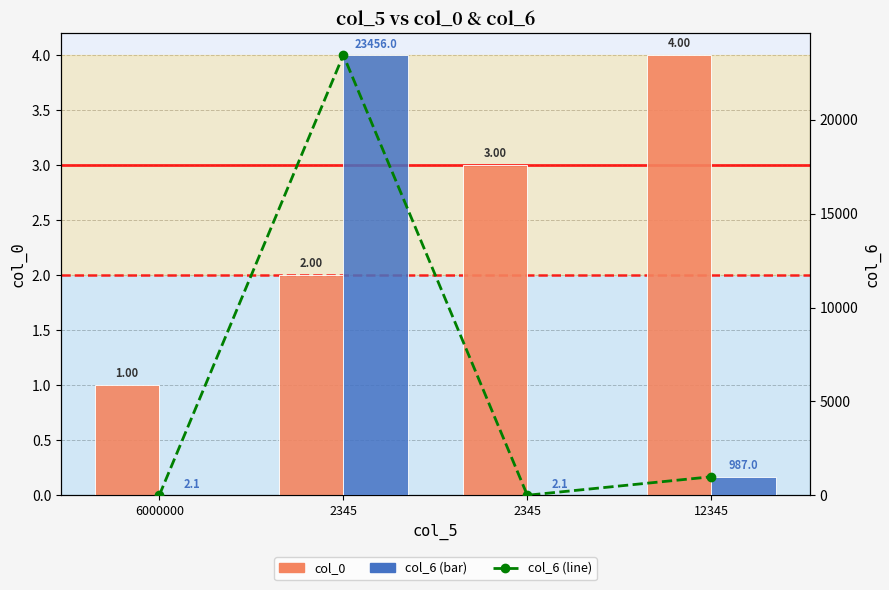

What is the difference between the second highest and second lowest values in the col_6 line series?

984.9